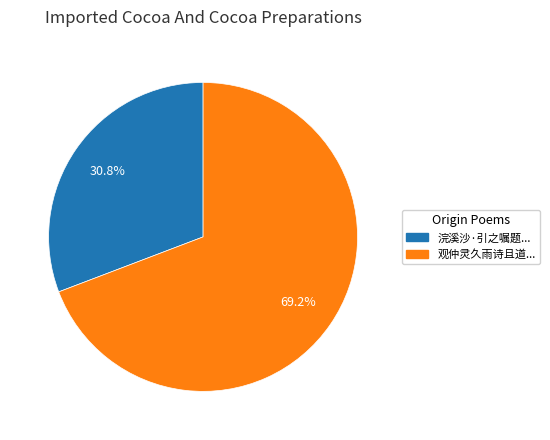

Is there any slice that represents more than half of the pie?

Yes